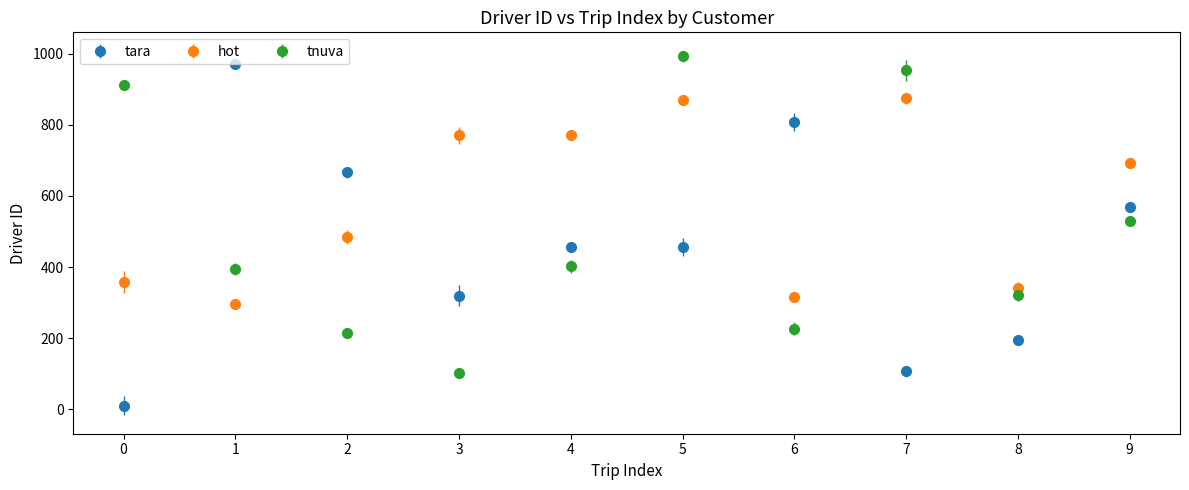

Which series has the widest spread of values?

tara